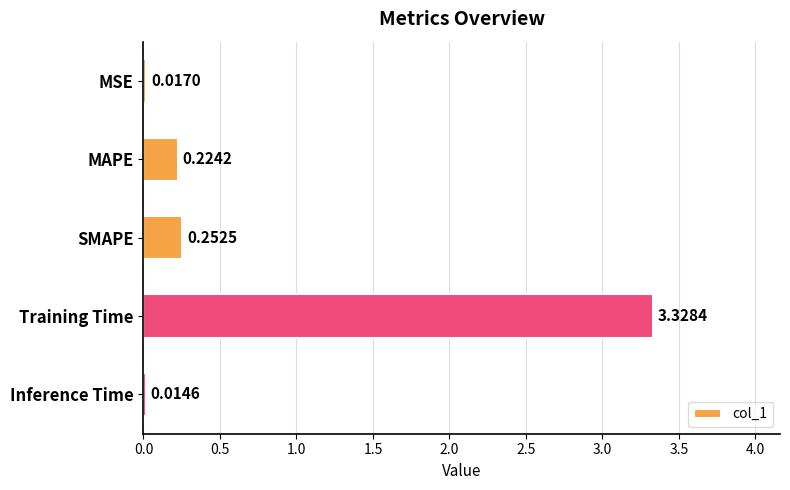

How many series are shown in this chart?

1